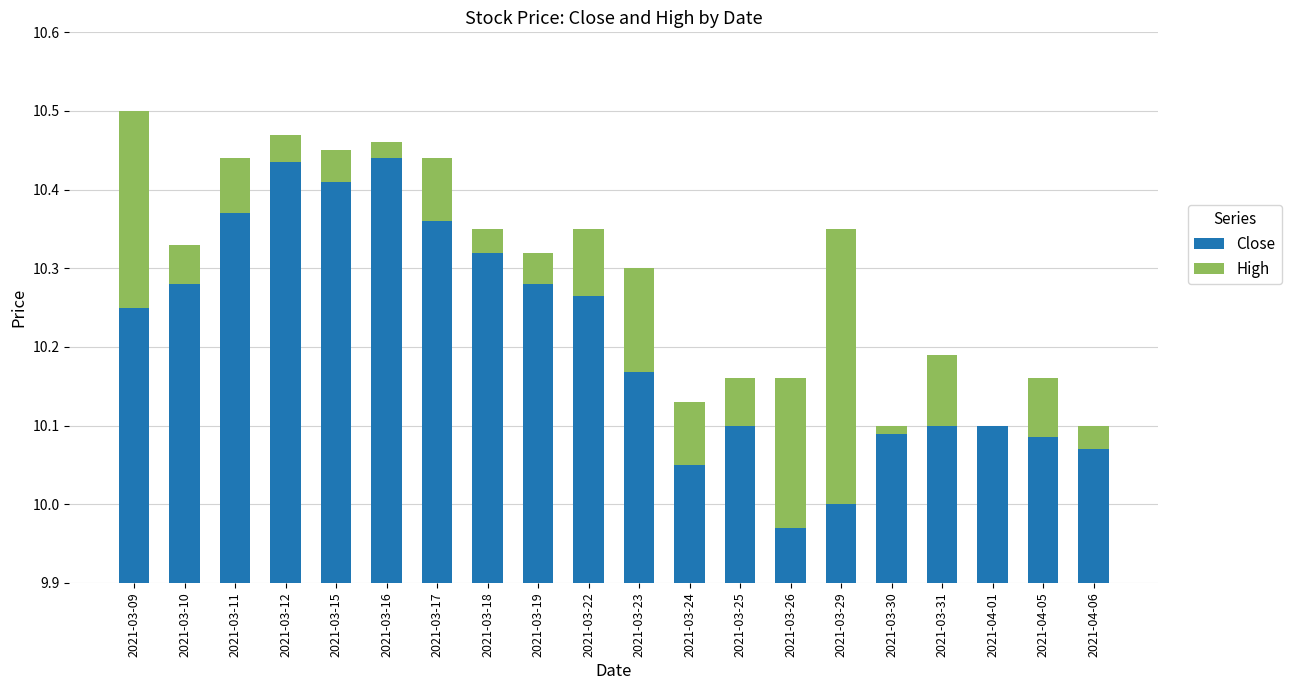

How many bars are there in each group?

2